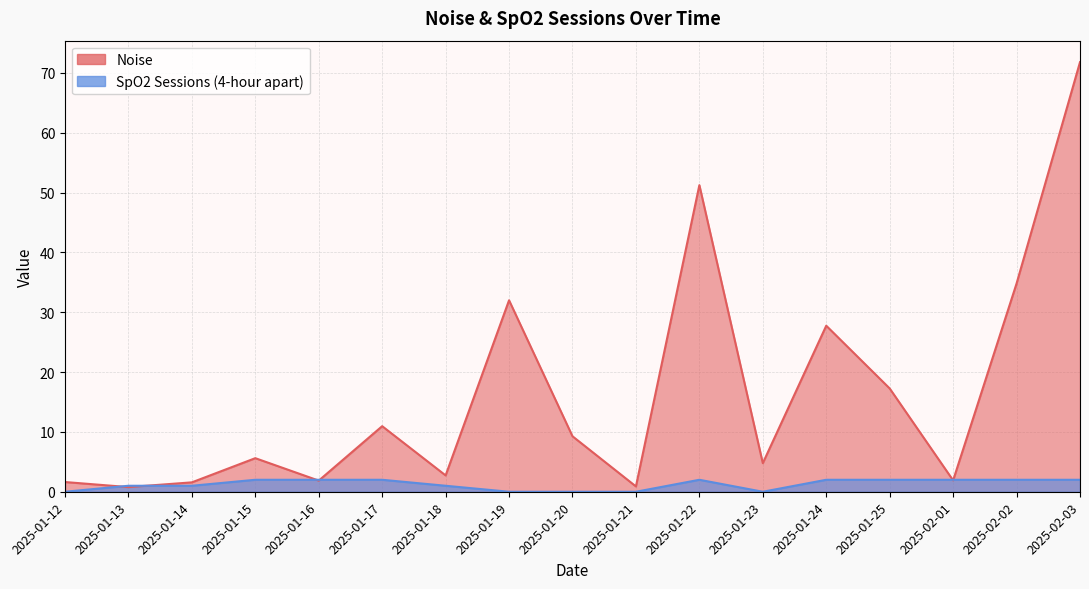

At which category does Noise reach its first local valley?

2025-01-13